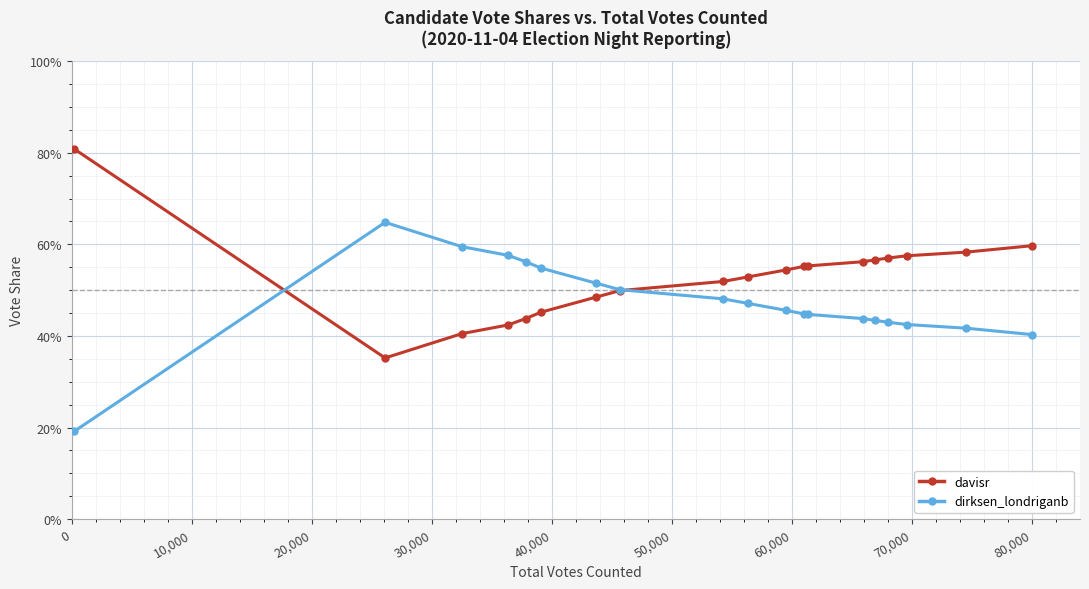

What are all the series names shown in the legend?

davisr, dirksen_londriganb